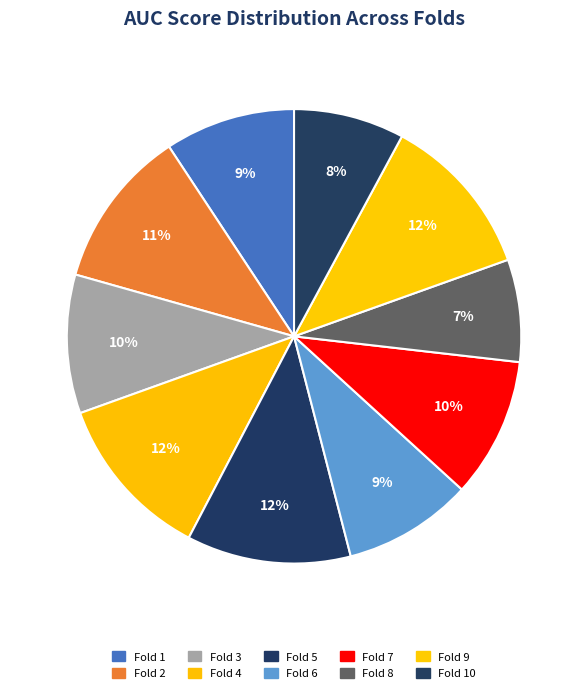

How many slices are in this pie chart?

10